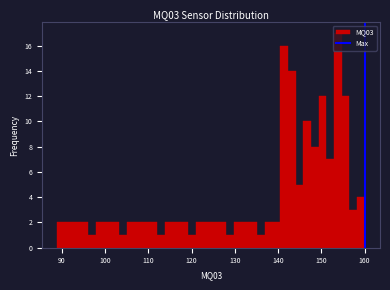

Around what value on the x-axis is the tallest bar? Give the approximate position of its centre, as read against the axis.

154